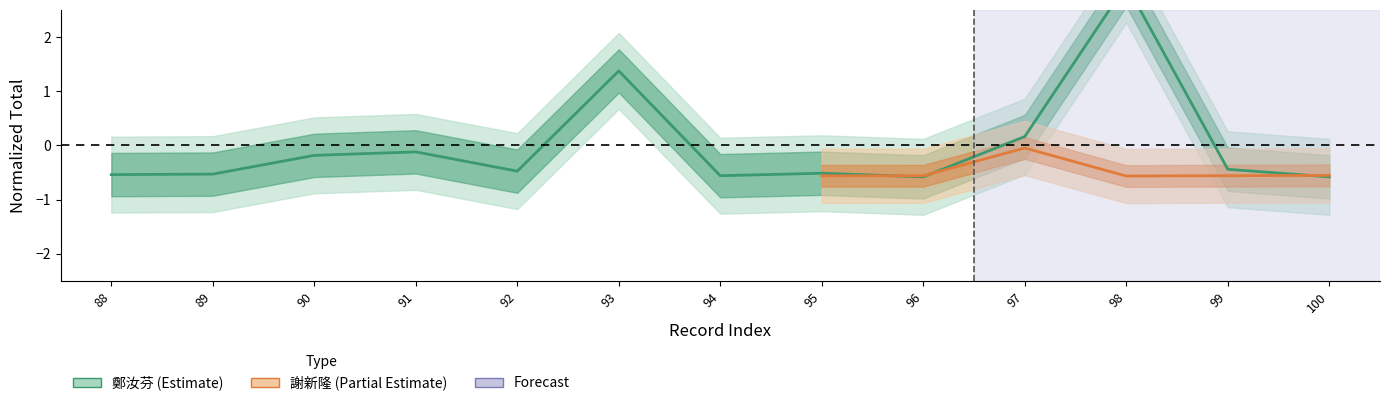

What is the change in value from 91 to 93?

+1.5